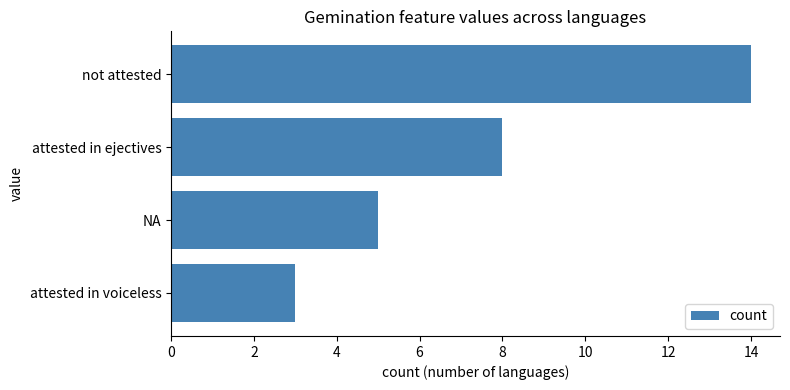

What position from the bottom is attested in voiceless?

1